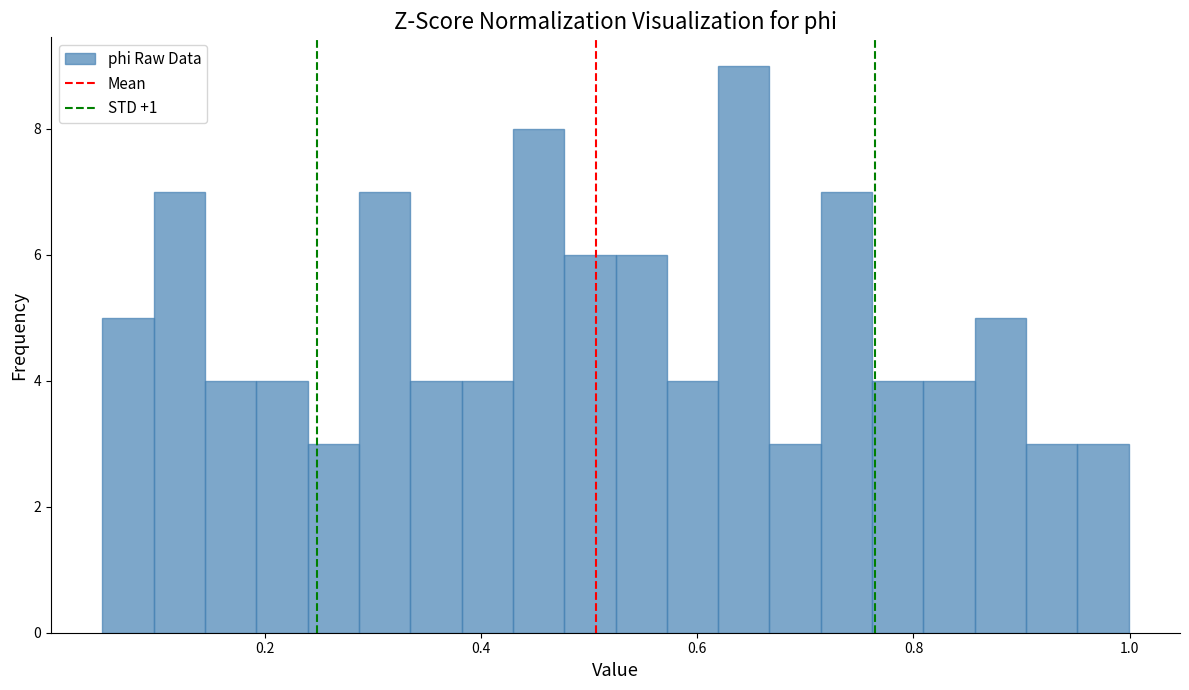

Read against the x-axis, roughly where is the centre of the tallest bar?

0.64